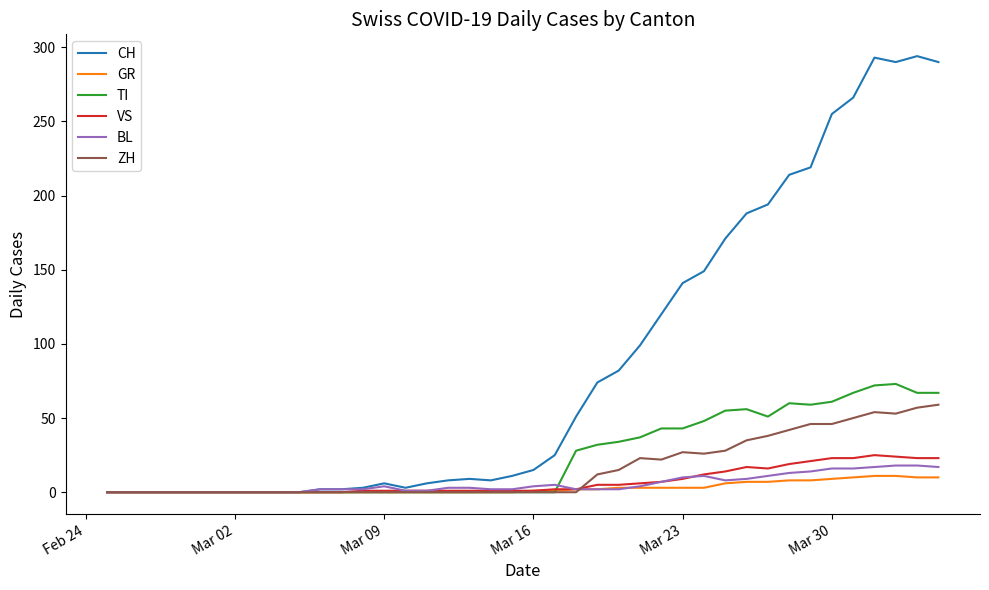

Which series has the largest total across all categories?

CH